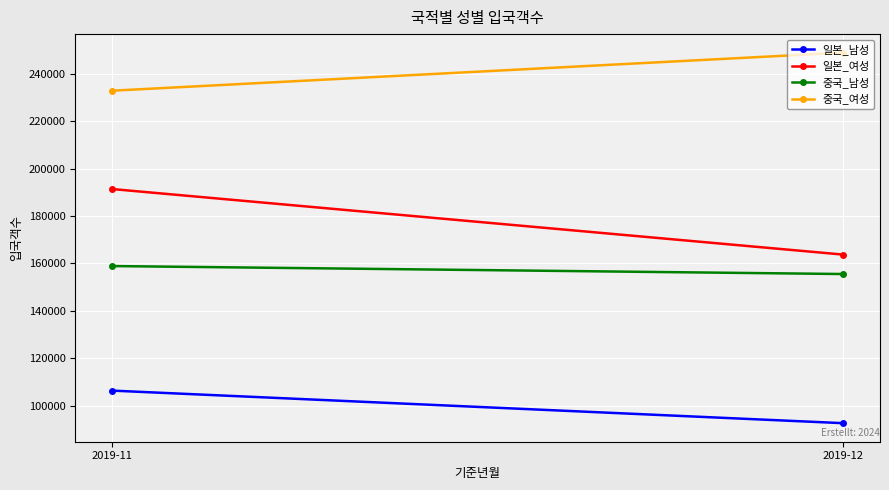

Rank the categories by 중국_여성 value from highest to lowest.

2019-12, 2019-11